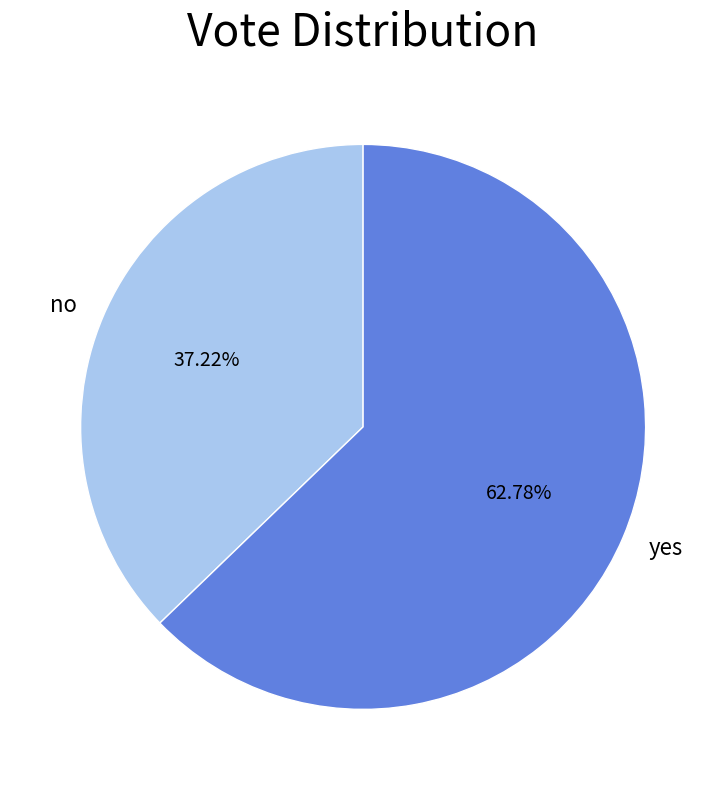

Is it true that no is 37% of the pie?

True